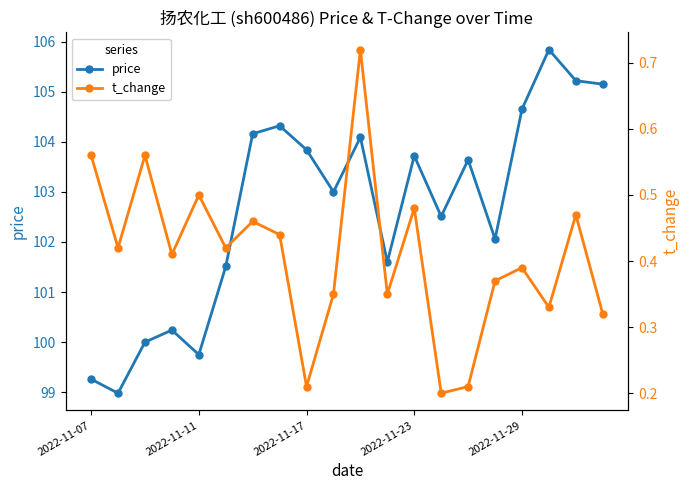

True or false: price and t_change cross at least once.

False